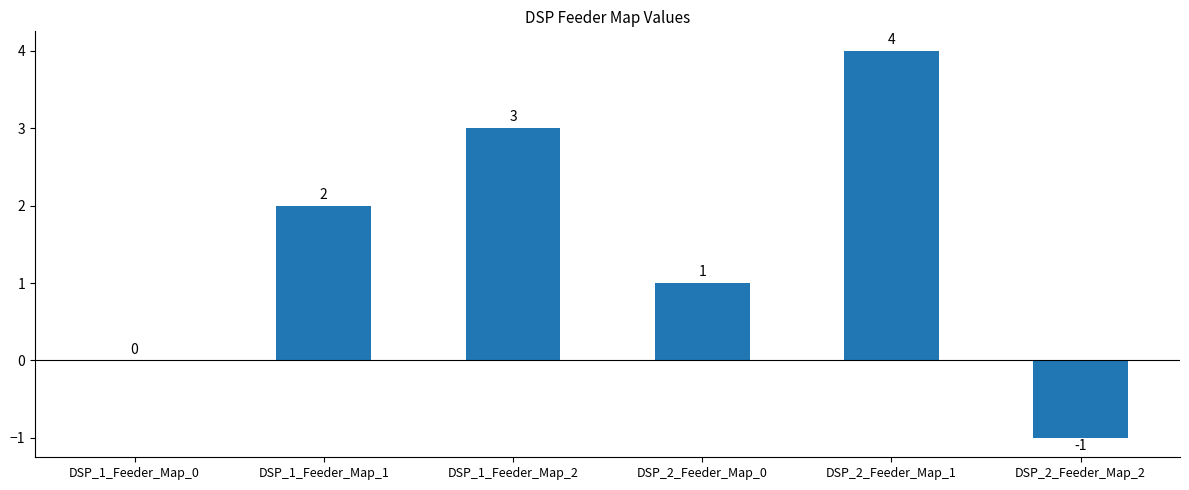

Reading left to right, transcribe all the data shown in this chart.

DSP_1_Feeder_Map_0=0	DSP_1_Feeder_Map_1=2	DSP_1_Feeder_Map_2=3	DSP_2_Feeder_Map_0=1	DSP_2_Feeder_Map_1=4	DSP_2_Feeder_Map_2=-1